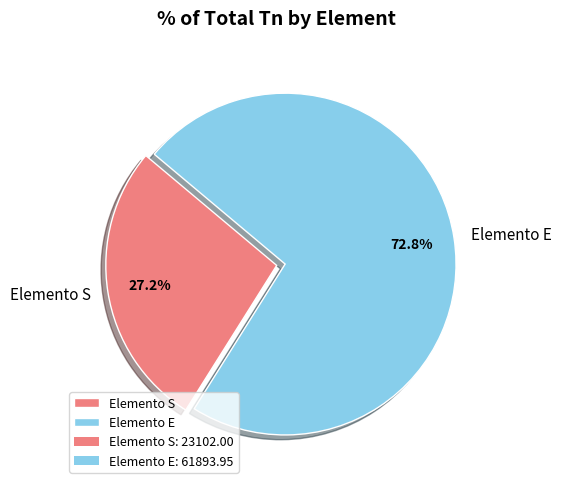

To the nearest percent, what is the average slice percentage?

50%